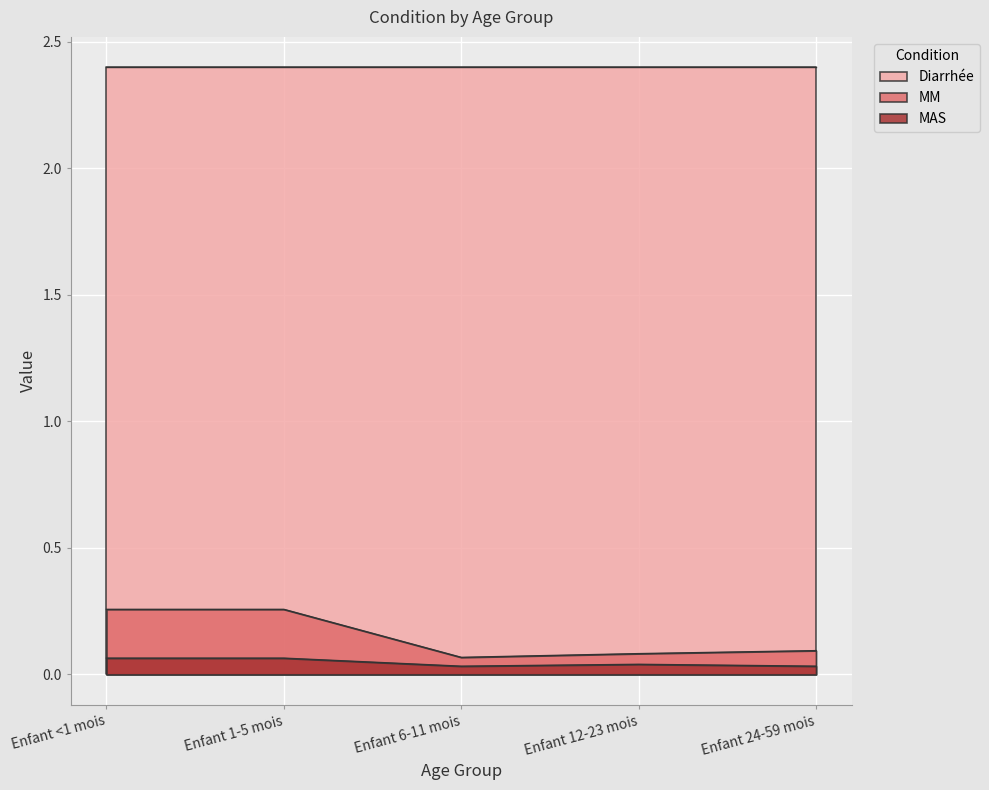

What is the sum of all MAS values?

0.2